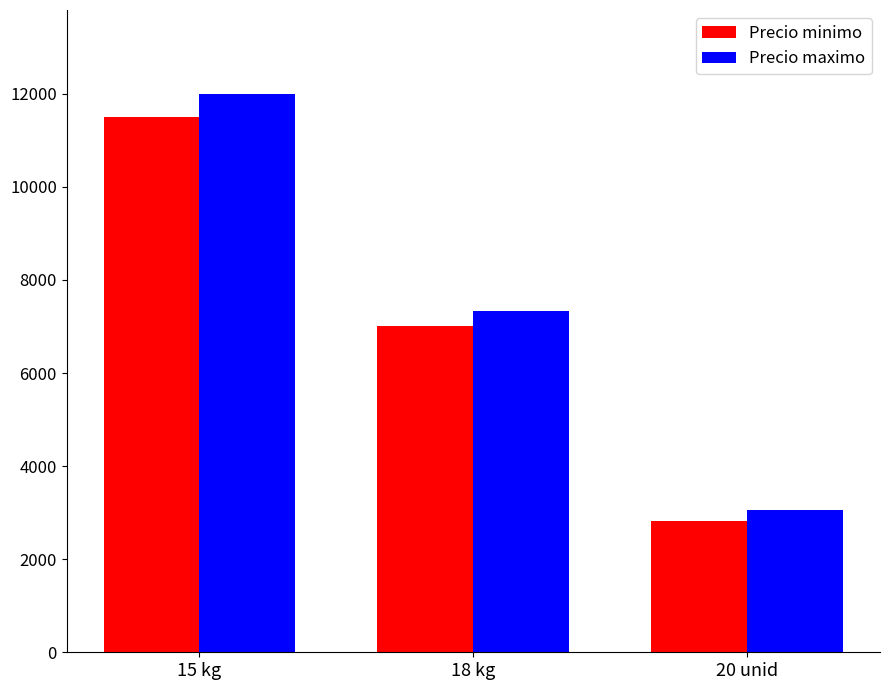

Between 15 kg and 20 unid, which series saw the biggest shift?

Precio maximo